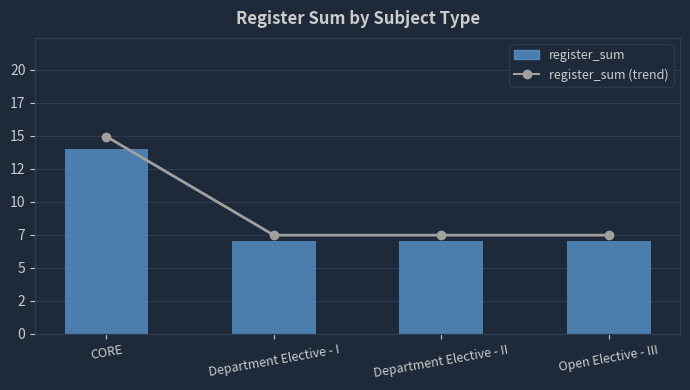

At how many categories does at least one series exceed 12?

1